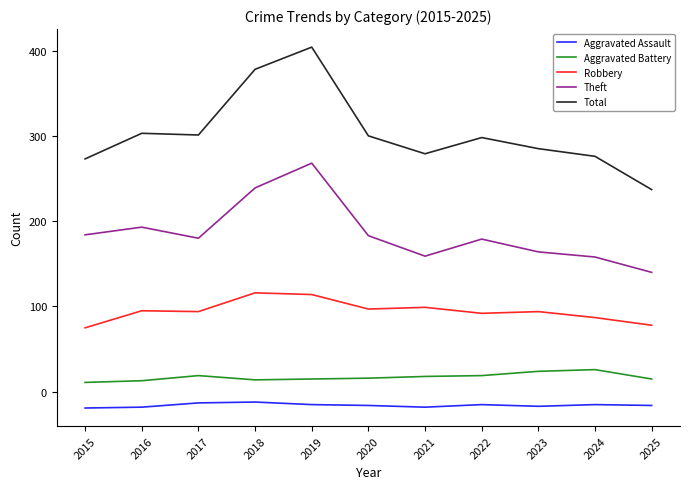

Is the value of Robbery at 2016 greater than the value of Aggravated Battery at 2018?

Yes